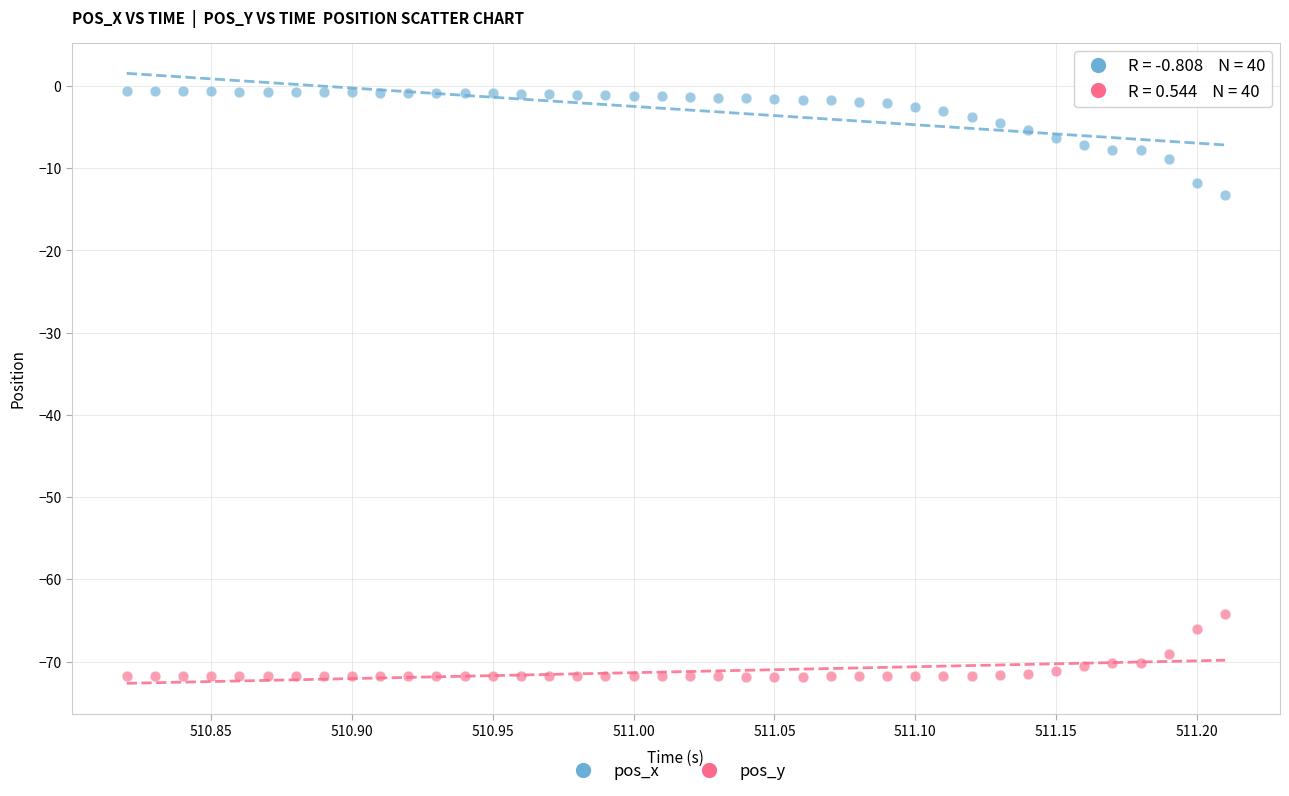

In the pos_y series, what Y value is closest to -68?

-69.1